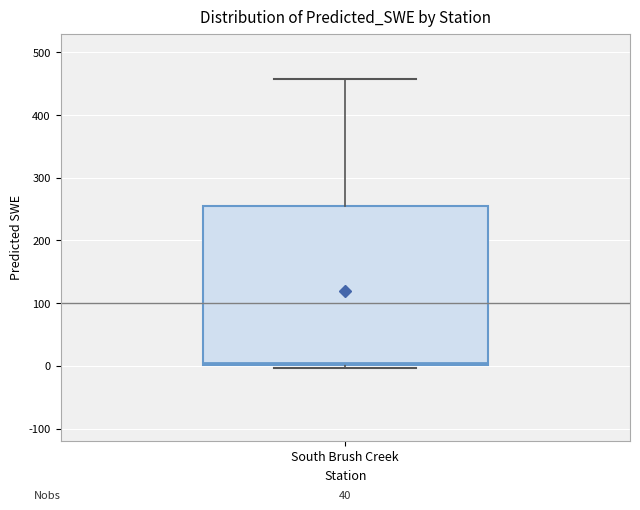

Read this box plot against the y-axis: the position of the median line, the range covered by the box, and the ends of both whiskers. The values are not printed on the chart, so give them approximately, as read against the axis.

median 10, box 0 to 260, whiskers 0 (just below the box's lower edge) to 460